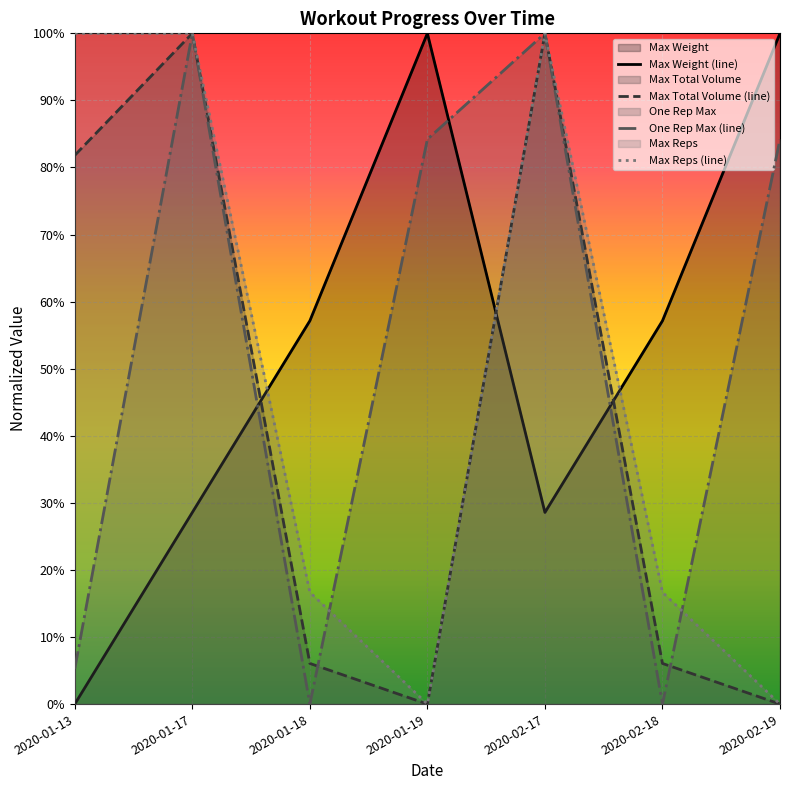

What position from the right is 2020-02-18?

2